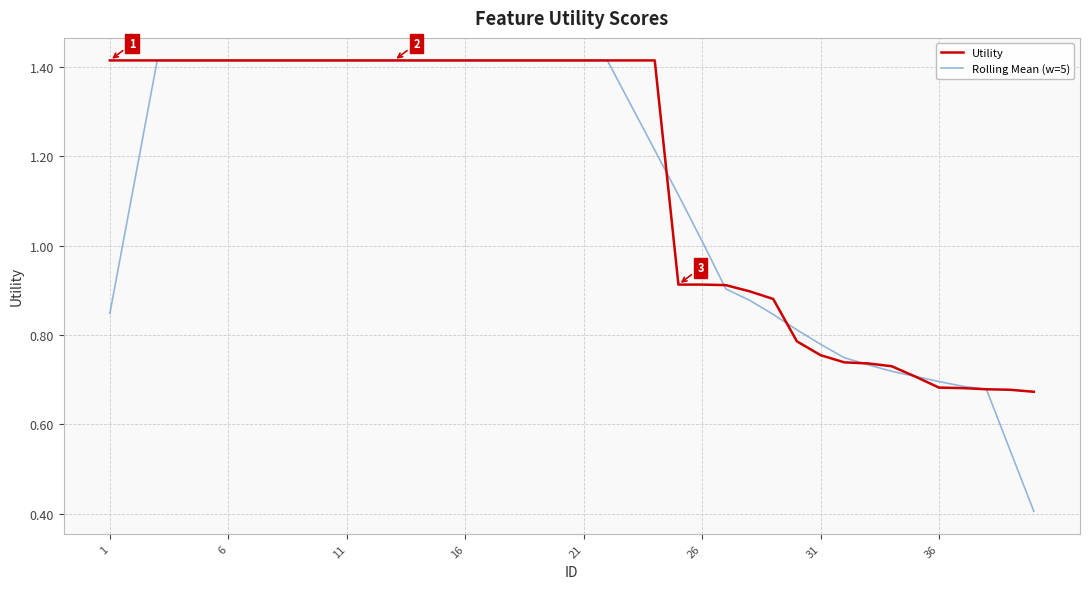

At how many categories does at least one series exceed 0?

40